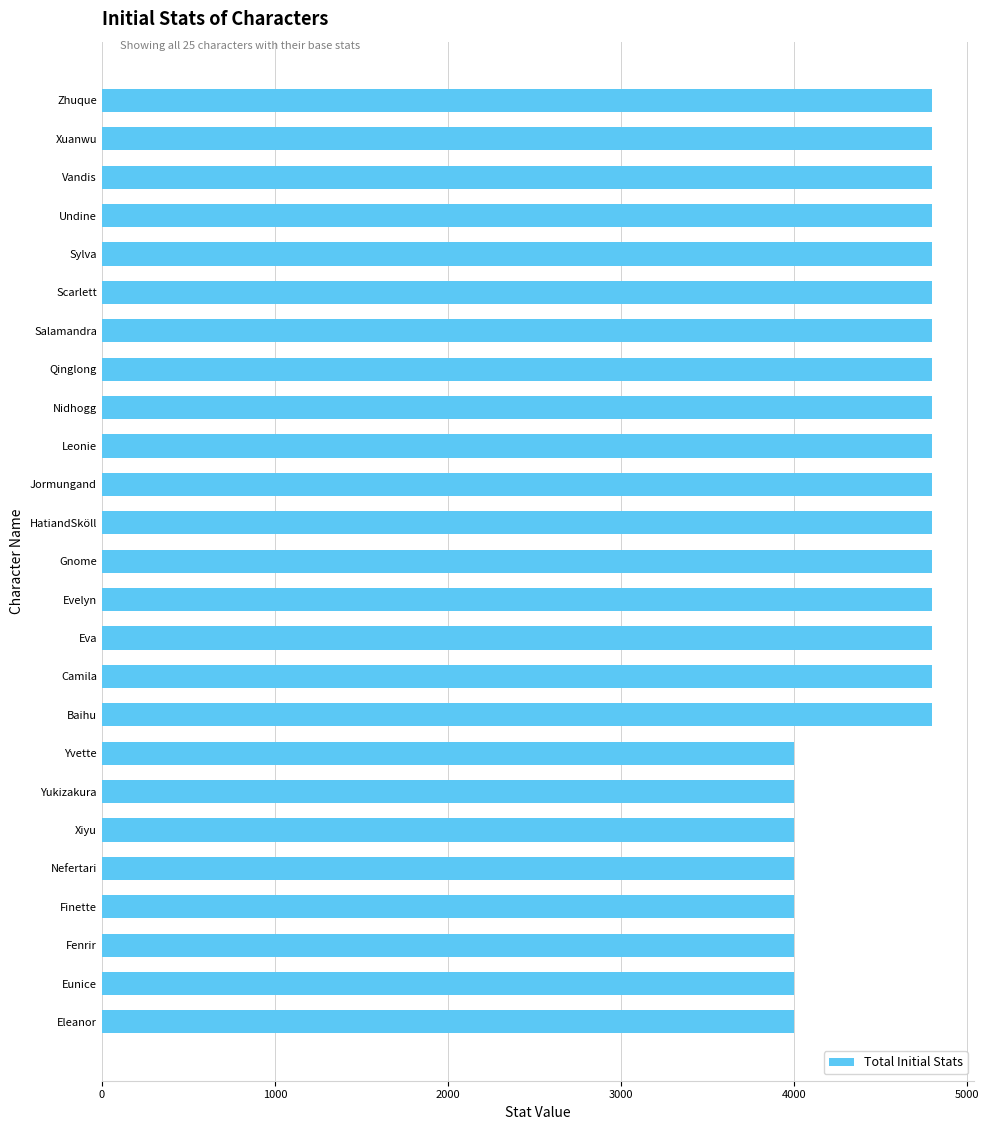

Between Vandis and Xiyu, which is larger?

Vandis